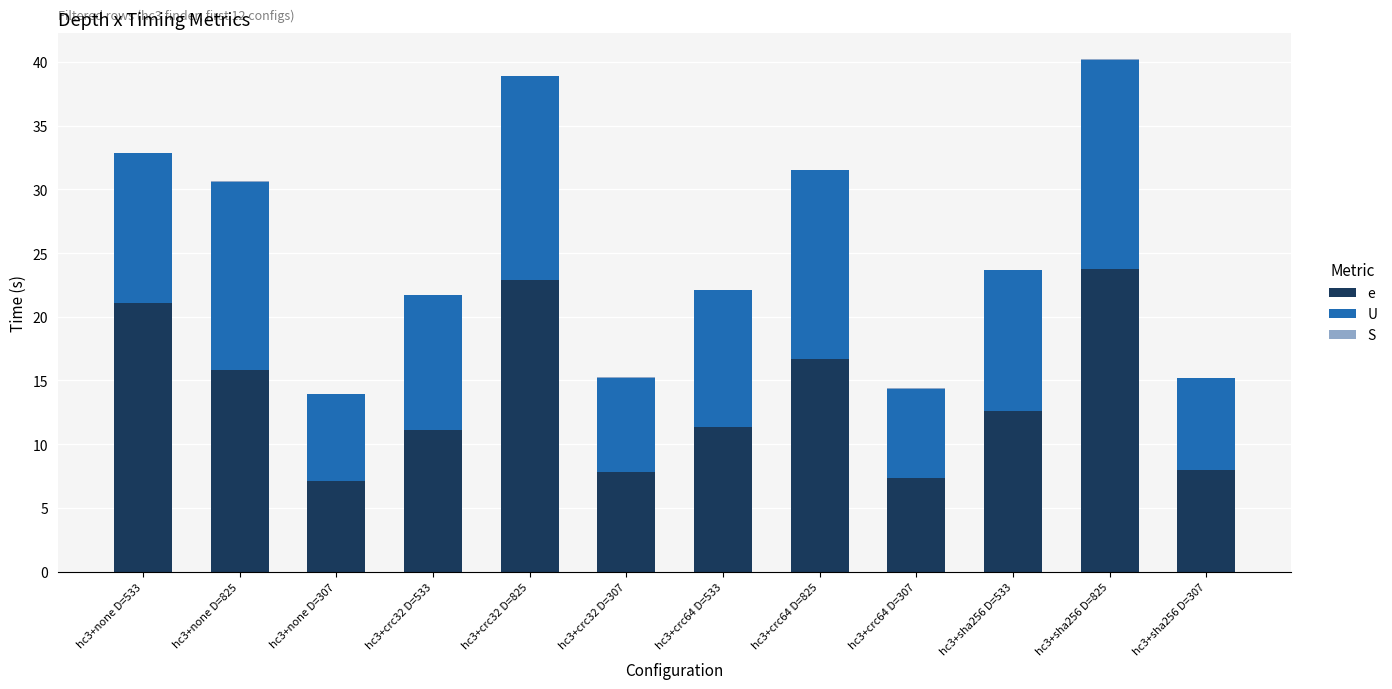

What is the highest value of the e series?

23.8